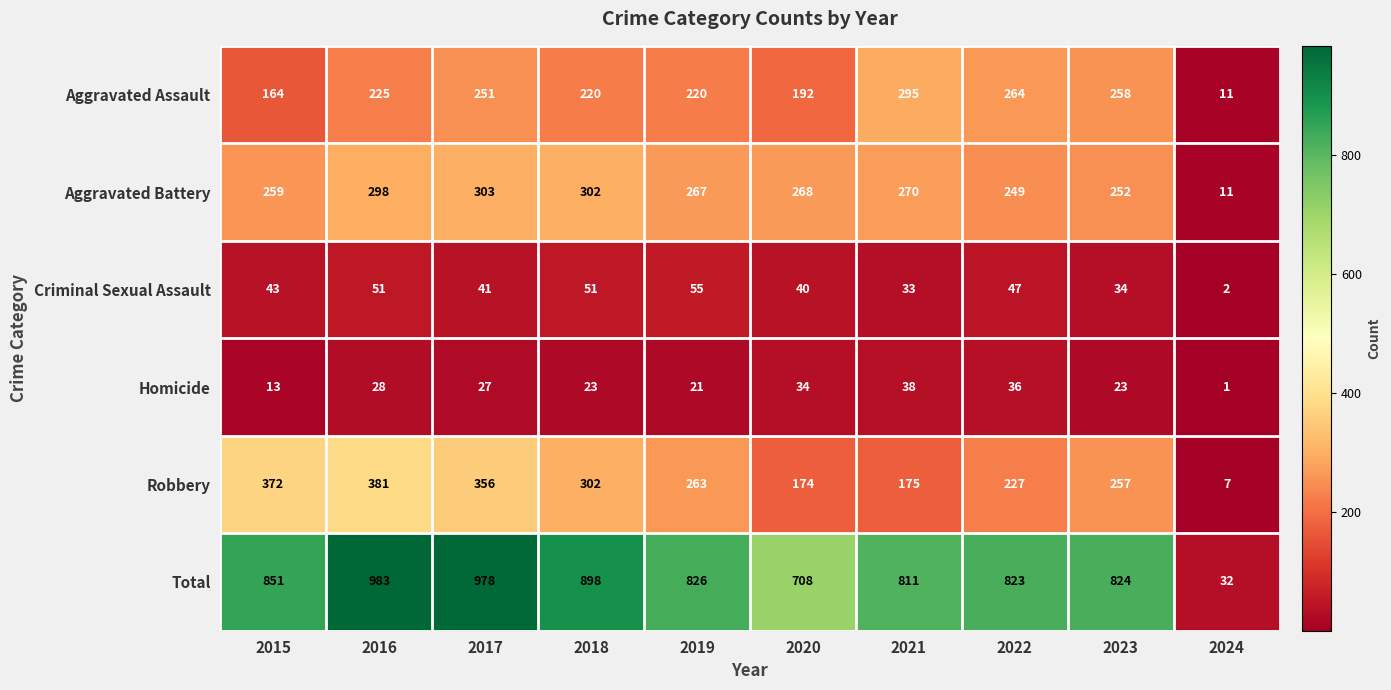

Which label corresponds to the largest value in the chart?

2016